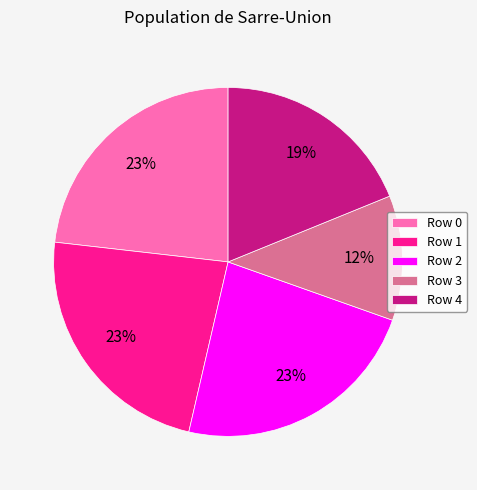

How many slices are in this pie chart?

5